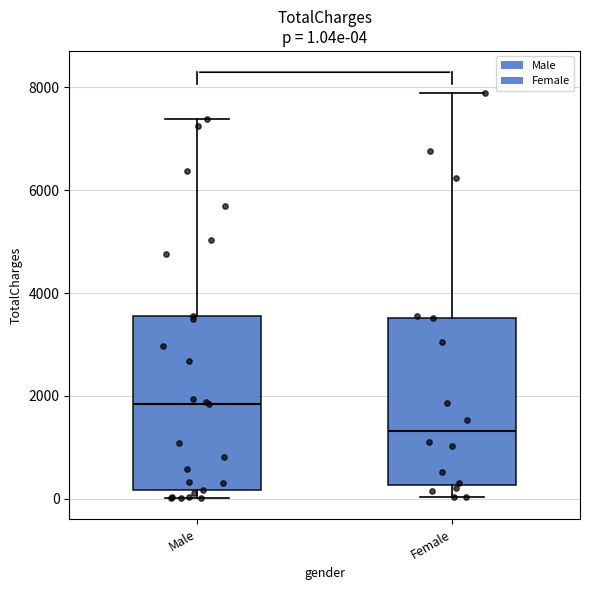

Which box's median line is the lowest?

Female